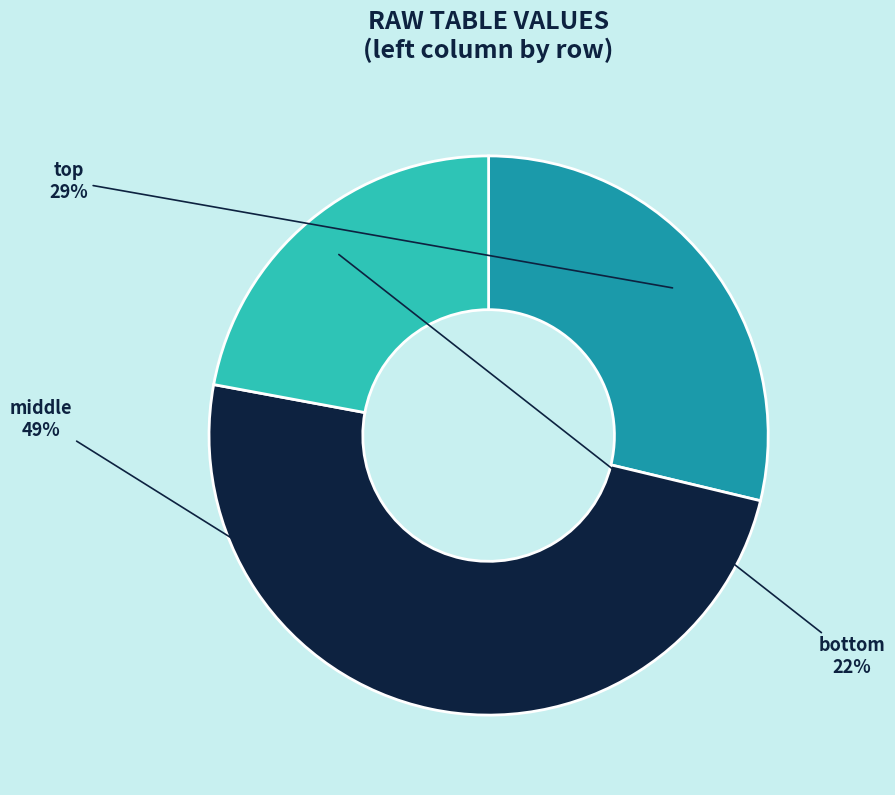

How many segments does this pie chart have?

3